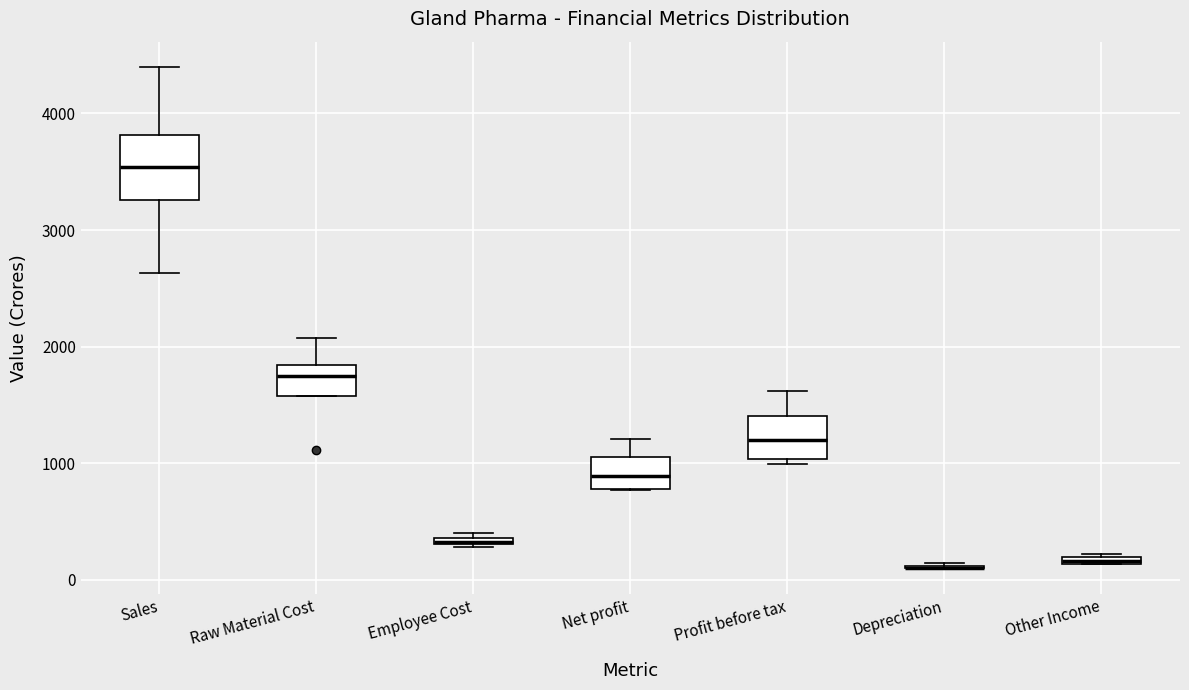

Which box is the tallest, from its lower edge to its upper edge?

Sales